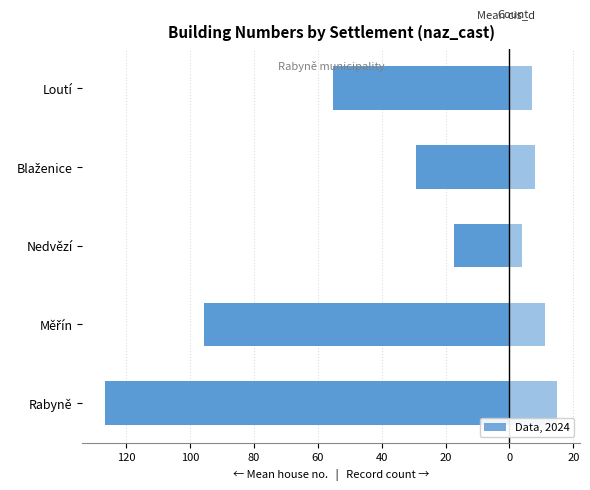

At how many categories does at least one series exceed -116?

5